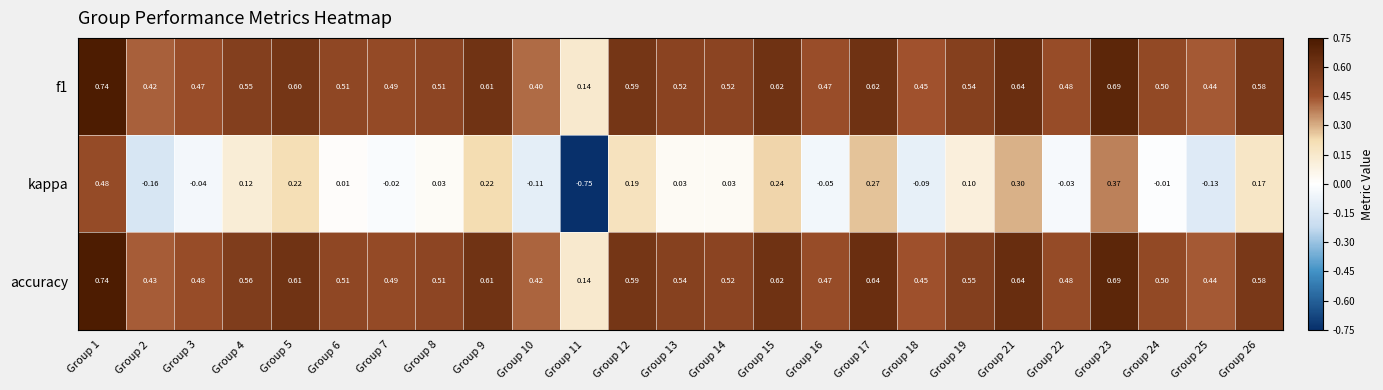

Is the value of f1 at Group 13 greater than the value of kappa at Group 17?

Yes